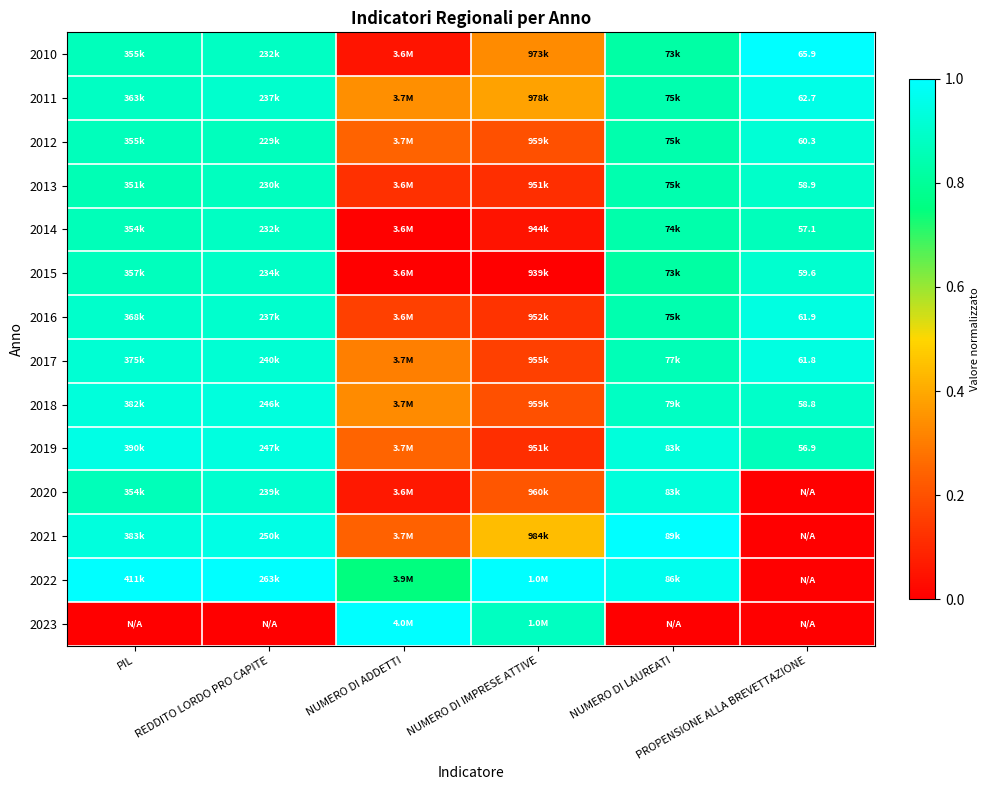

What is the difference between the second highest and second lowest values in the 2013 series?

0.8